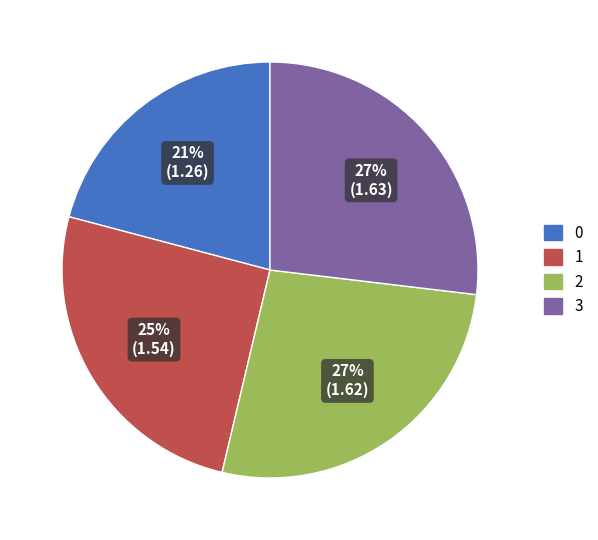

True or false: 2 accounts for 27% of the total.

True